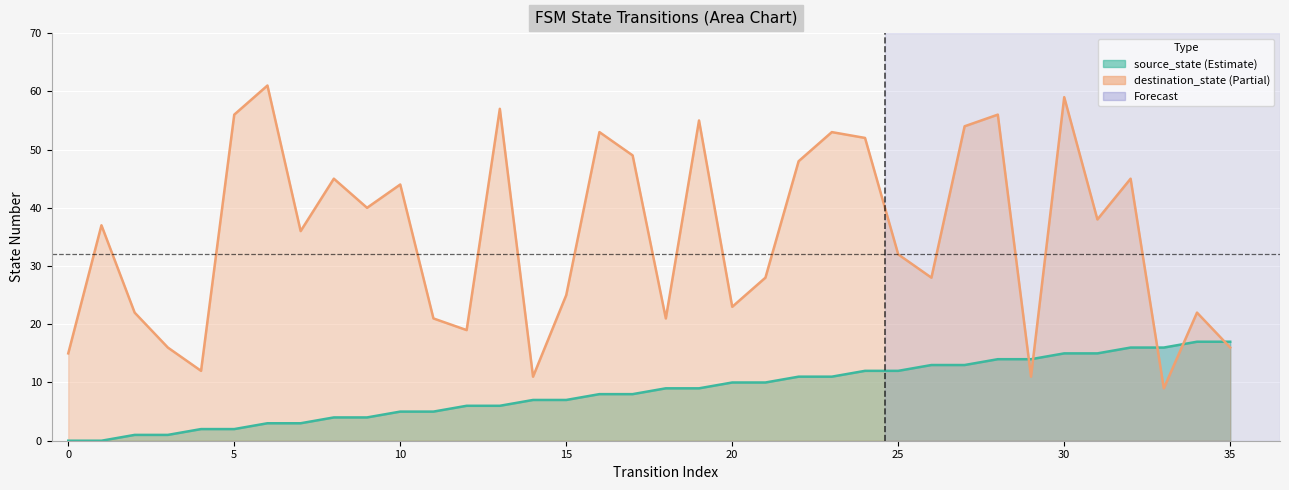

At 1, list the series in order from smallest to largest.

source_state, destination_state